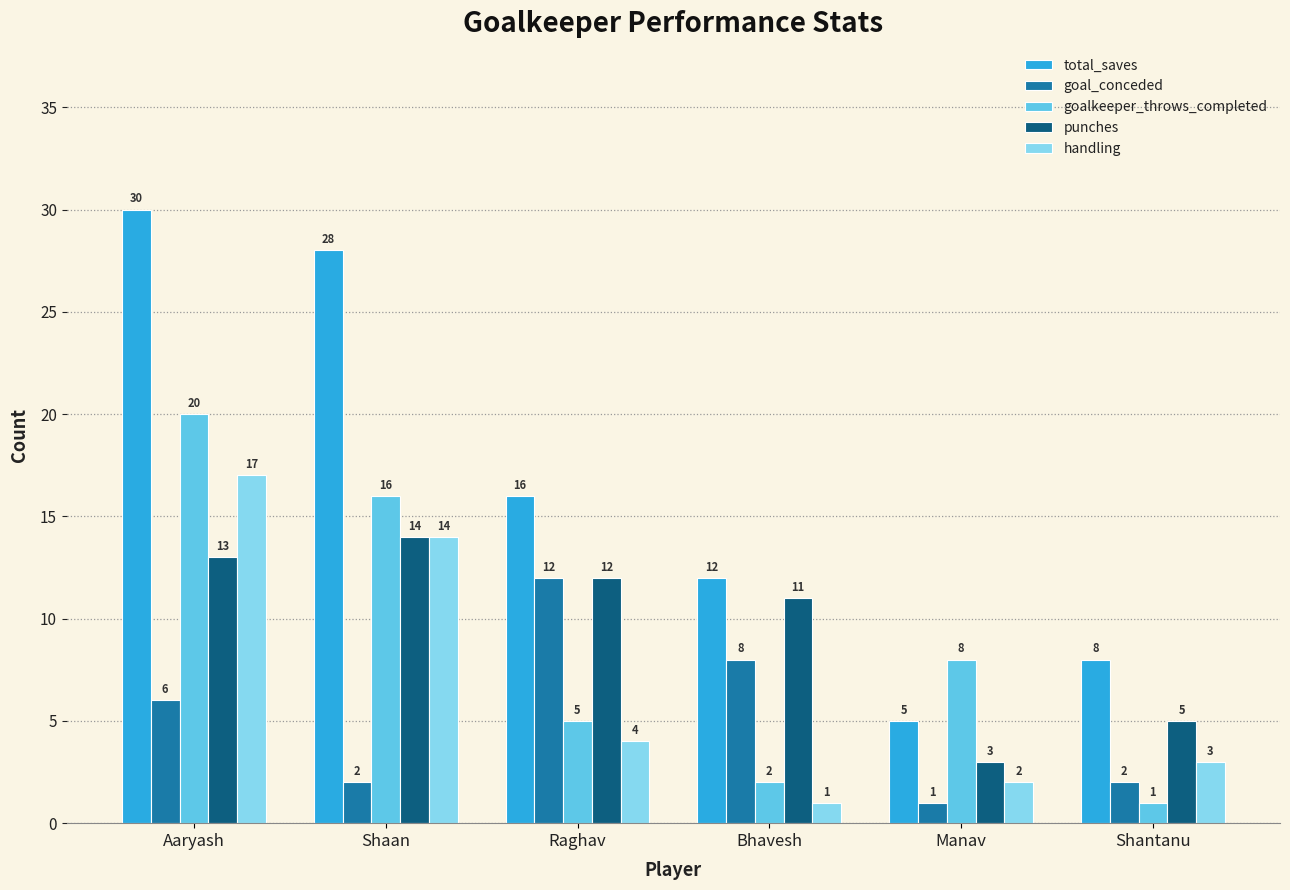

What is the sum of all handling values?

41